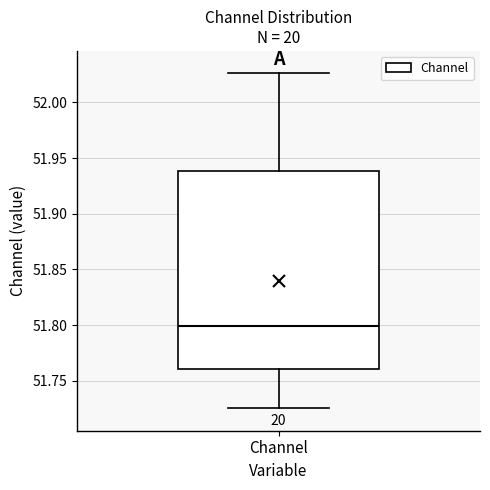

Transcribe this box plot: give where the median line is, the range the box spans, and where the two whiskers end, as read against the y-axis. The values are not printed on the chart, so give them approximately, as read against the axis.

median 51.800, box 51.760 to 51.940, whiskers 51.725 to 52.025